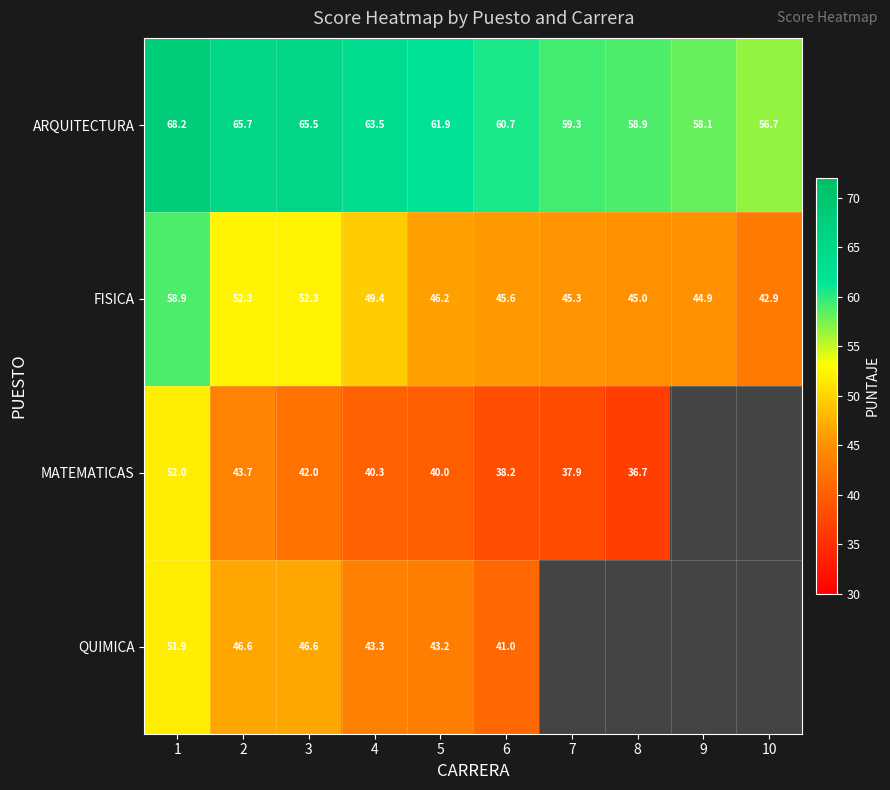

List the labels in order of ARQUITECTURA value, largest first.

1, 2, 3, 4, 5, 6, 7, 8, 9, 10